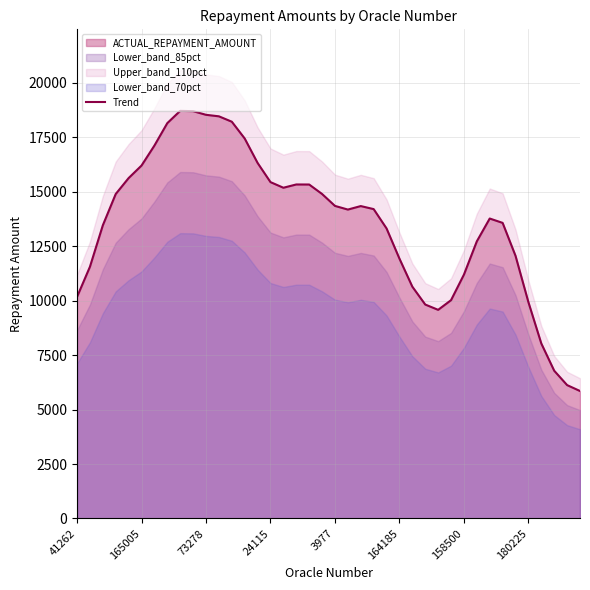

What is the sum of all values?

542182.0